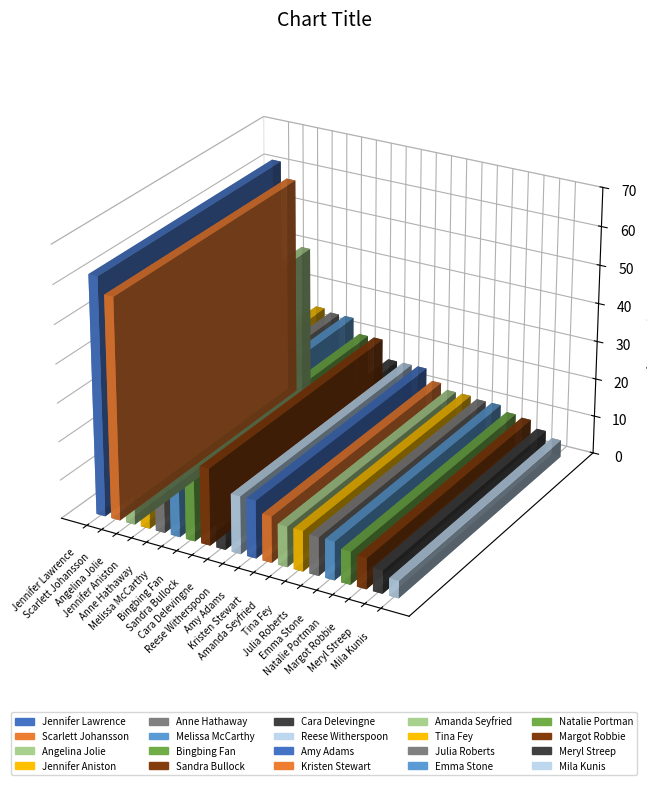

What is the label of the 8th bar from the right?

Amanda Seyfried